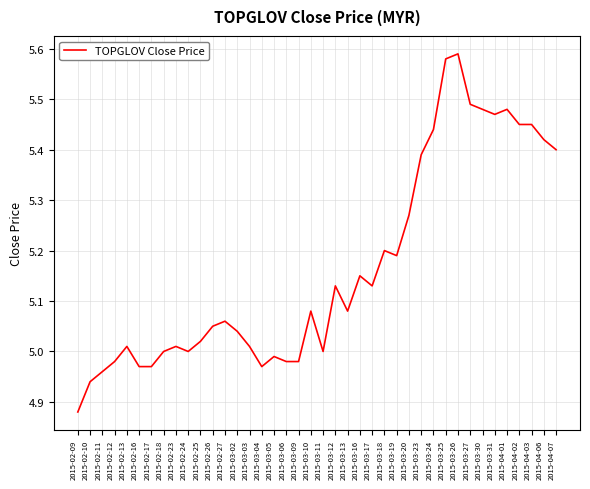

How many lines are shown in the chart?

1